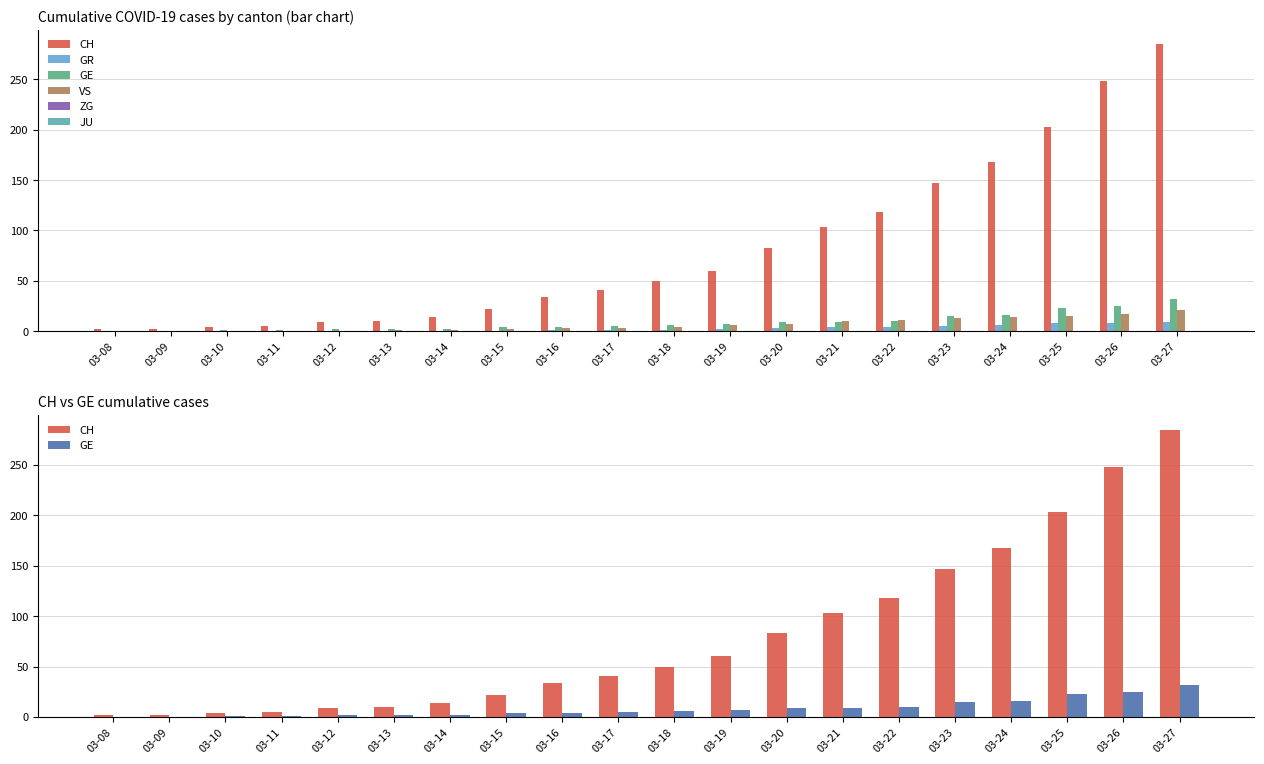

Rank the series at 03-20 from lowest to highest value.

ZG, JU, GR, VS, GE, CH